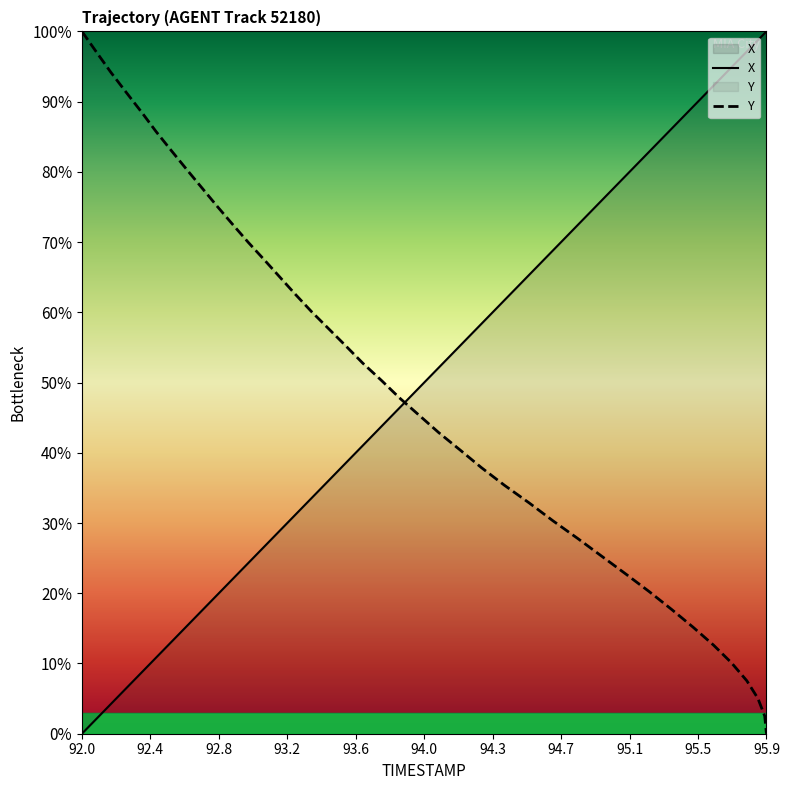

Which series ends up on top after the final intersection of Y and X?

X